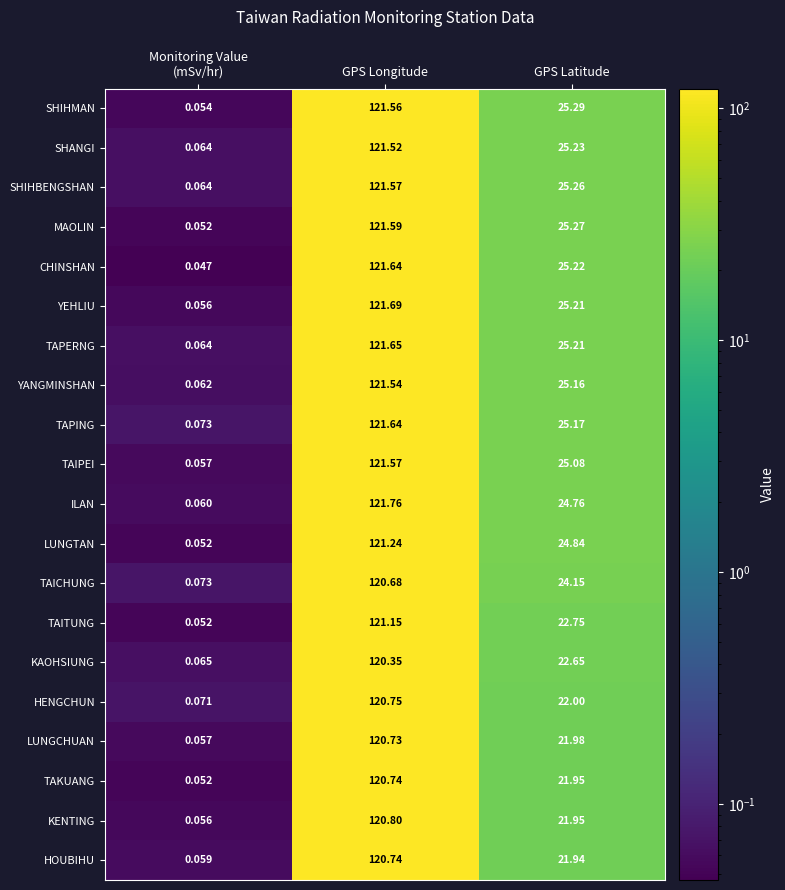

Where is SHANGI nearest to the value 60?

GPS Latitude